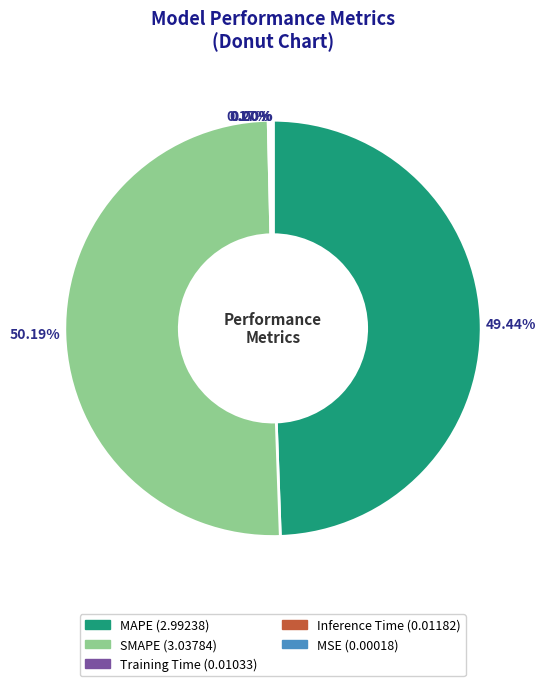

Which category has the biggest portion of the pie?

SMAPE